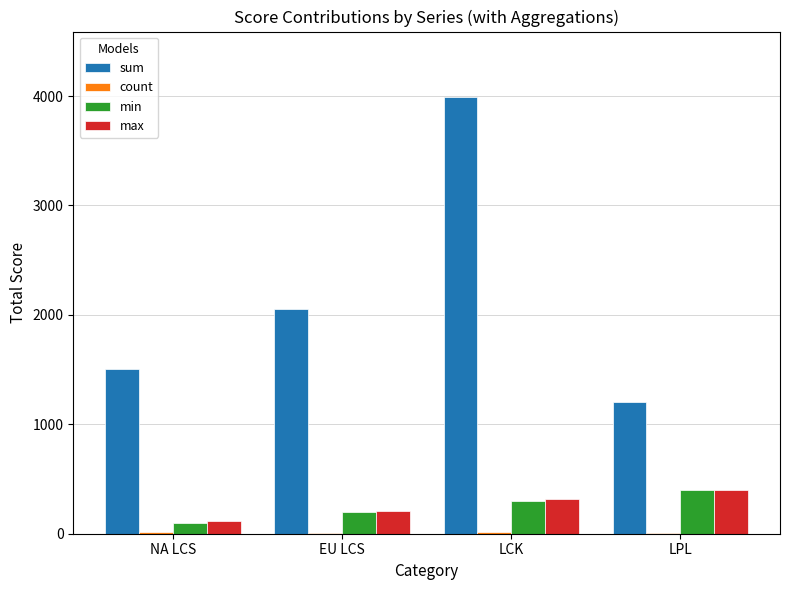

Between LCK and LPL, which series saw the biggest shift?

sum